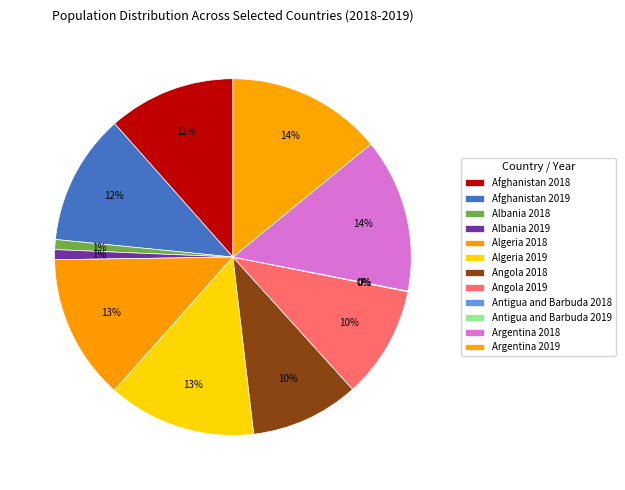

To the nearest percent, what is the difference between the largest and smallest slice percentages?

14%